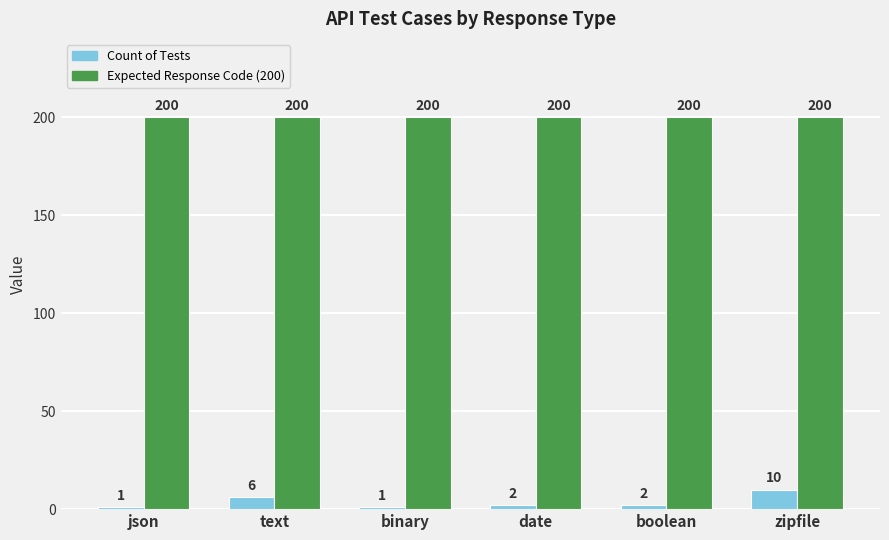

Does the chart contain any negative values?

No